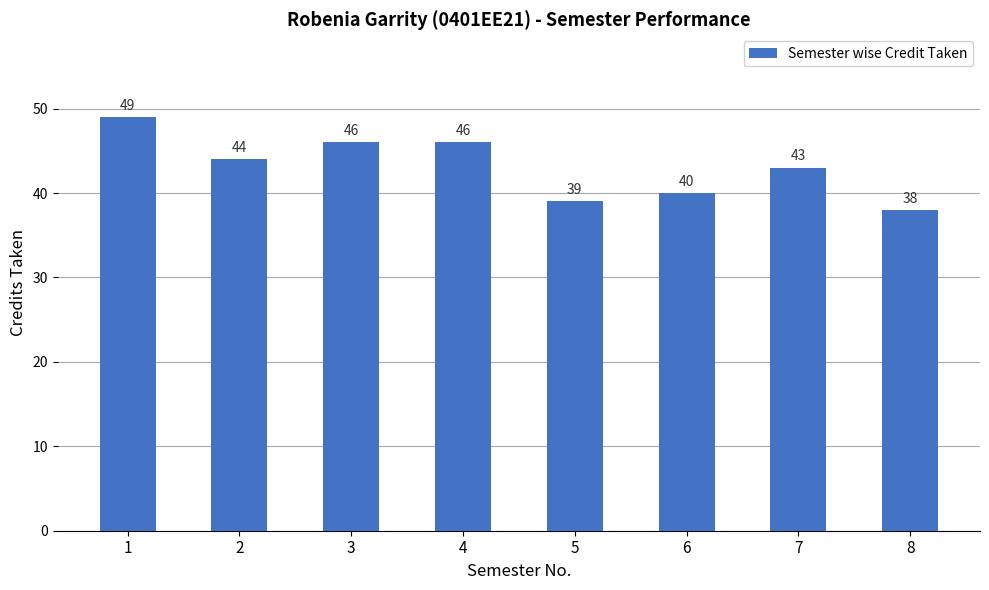

The value at 4 is 15. True or false?

False